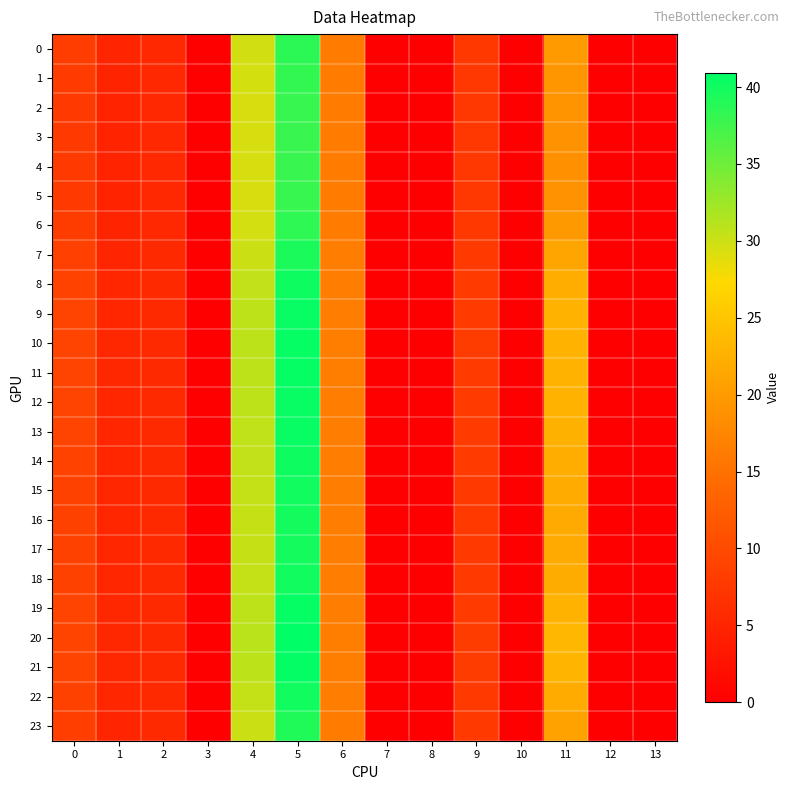

Reading left to right, list all the values displayed in this chart.

0: 0=8.2	1=5.0	2=5.5	3=0.0	4=29.7	5=38.6	6=16.4	7=0.0	8=0.0	9=7.6	10=0.0	11=20.0	12=0.0	13=0.0
1: 0=8.0	1=4.9	2=5.5	3=0.0	4=29.5	5=38.2	6=16.4	7=0.0	8=0.0	9=7.5	10=0.0	11=19.4	12=0.0	13=0.0
2: 0=7.9	1=4.9	2=5.5	3=0.0	4=29.4	5=38.0	6=16.3	7=0.0	8=0.0	9=7.4	10=0.0	11=19.0	12=0.0	13=0.0
3: 0=7.9	1=4.8	2=5.5	3=0.0	4=29.4	5=37.9	6=16.3	7=0.0	8=0.0	9=7.4	10=0.0	11=18.9	12=0.0	13=0.0
4: 0=7.8	1=4.8	2=5.5	3=0.0	4=29.4	5=37.9	6=16.3	7=0.0	8=0.0	9=7.4	10=0.0	11=18.9	12=0.0	13=0.0
5: 0=7.9	1=4.9	2=5.5	3=0.0	4=29.4	5=38.0	6=16.3	7=0.0	8=0.0	9=7.4	10=0.0	11=19.0	12=0.0	13=0.0
6: 0=8.1	1=5.0	2=5.5	3=0.0	4=29.6	5=38.4	6=16.4	7=0.0	8=0.0	9=7.5	10=0.0	11=19.8	12=0.0	13=0.0
7: 0=8.6	1=5.1	2=5.5	3=0.0	4=30.1	5=39.4	6=16.4	7=0.0	8=0.0	9=7.8	10=0.0	11=21.2	12=0.0	13=0.0
8: 0=8.9	1=5.2	2=5.5	3=0.0	4=30.5	5=40.2	6=16.4	7=0.0	8=0.0	9=8.0	10=0.0	11=22.3	12=0.0	13=0.0
9: 0=9.0	1=5.3	2=5.5	3=0.0	4=30.7	5=40.5	6=16.5	7=0.0	8=0.0	9=8.0	10=0.0	11=22.7	12=0.0	13=0.0
10: 0=9.1	1=5.3	2=5.5	3=0.0	4=30.8	5=40.6	6=16.5	7=0.0	8=0.0	9=8.1	10=0.0	11=22.9	12=0.0	13=0.0
11: 0=9.1	1=5.3	2=5.5	3=0.0	4=30.8	5=40.6	6=16.5	7=0.0	8=0.0	9=8.1	10=0.0	11=22.9	12=0.0	13=0.0
12: 0=9.1	1=5.3	2=5.5	3=0.0	4=30.7	5=40.5	6=16.5	7=0.0	8=0.0	9=8.0	10=0.0	11=22.8	12=0.0	13=0.0
13: 0=9.0	1=5.3	2=5.5	3=0.0	4=30.7	5=40.5	6=16.5	7=0.0	8=0.0	9=8.0	10=0.0	11=22.7	12=0.0	13=0.0
14: 0=8.9	1=5.2	2=5.5	3=0.0	4=30.5	5=40.1	6=16.4	7=0.0	8=0.0	9=8.0	10=0.0	11=22.2	12=0.0	13=0.0
15: 0=8.8	1=5.2	2=5.5	3=0.0	4=30.4	5=40.0	6=16.4	7=0.0	8=0.0	9=7.9	10=0.0	11=22.0	12=0.0	13=0.0
16: 0=8.8	1=5.2	2=5.5	3=0.0	4=30.4	5=39.8	6=16.4	7=0.0	8=0.0	9=7.9	10=0.0	11=21.8	12=0.0	13=0.0
17: 0=8.7	1=5.2	2=5.5	3=0.0	4=30.3	5=39.8	6=16.4	7=0.0	8=0.0	9=7.9	10=0.0	11=21.8	12=0.0	13=0.0
18: 0=8.8	1=5.2	2=5.5	3=0.0	4=30.4	5=40.0	6=16.4	7=0.0	8=0.0	9=7.9	10=0.0	11=22.0	12=0.0	13=0.0
19: 0=9.1	1=5.3	2=5.5	3=0.0	4=30.7	5=40.6	6=16.5	7=0.0	8=0.0	9=8.1	10=0.0	11=22.8	12=0.0	13=0.0
20: 0=9.2	1=5.3	2=5.6	3=0.0	4=30.9	5=40.9	6=16.5	7=0.0	8=0.0	9=8.1	10=0.0	11=23.3	12=0.0	13=0.0
21: 0=9.1	1=5.3	2=5.5	3=0.0	4=30.8	5=40.7	6=16.5	7=0.0	8=0.0	9=8.1	10=0.0	11=23.0	12=0.0	13=0.0
22: 0=8.8	1=5.2	2=5.5	3=0.0	4=30.4	5=40.0	6=16.4	7=0.0	8=0.0	9=7.9	10=0.0	11=22.0	12=0.0	13=0.0
23: 0=8.5	1=5.1	2=5.5	3=0.0	4=30.0	5=39.1	6=16.4	7=0.0	8=0.0	9=7.7	10=0.0	11=20.8	12=0.0	13=0.0